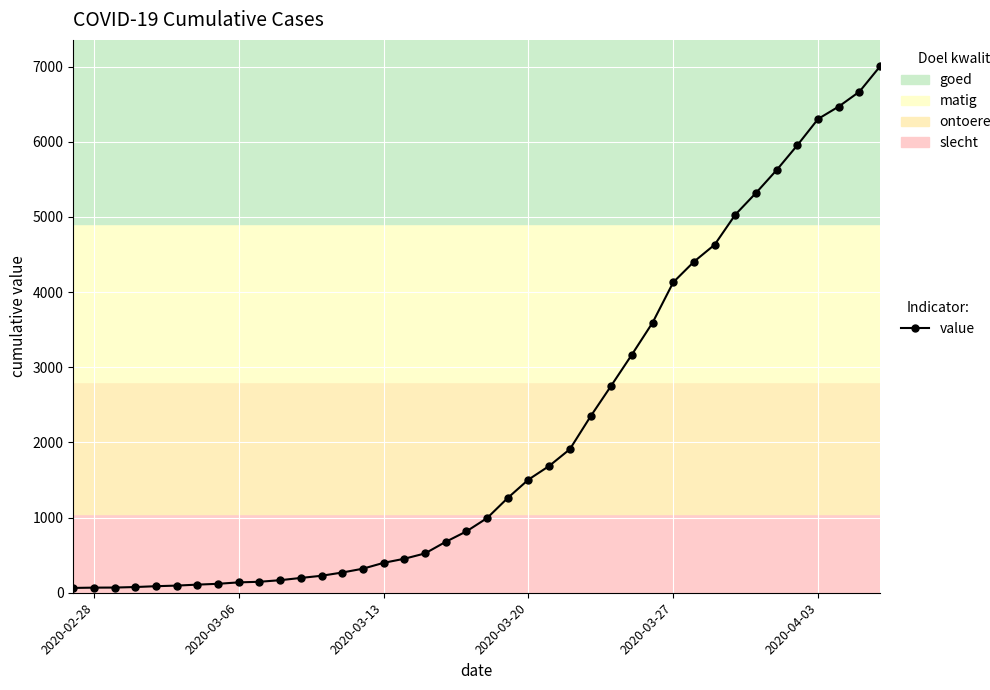

What is the average value?

2144